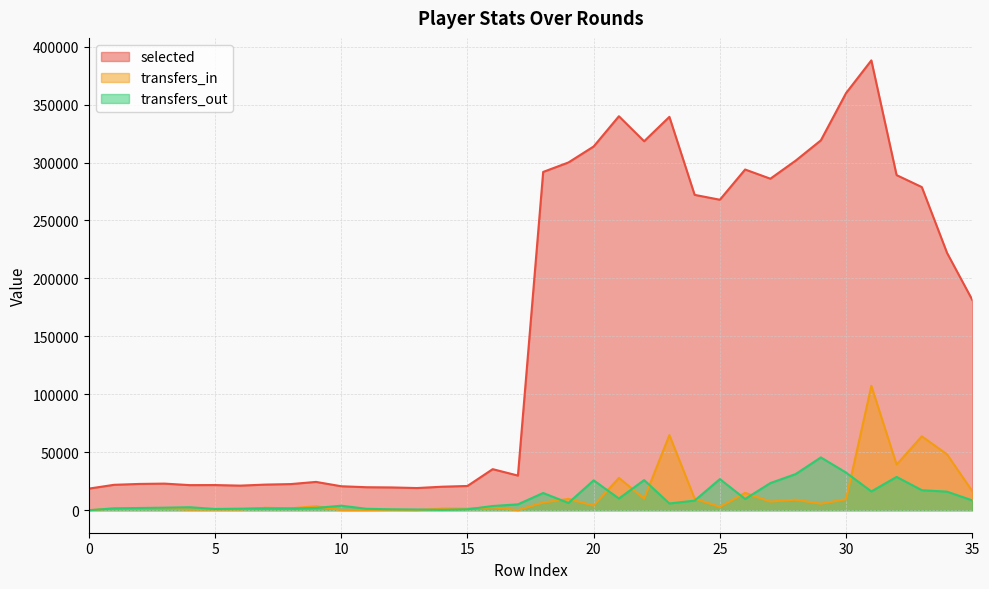

Which category has the highest value in the selected series?

31